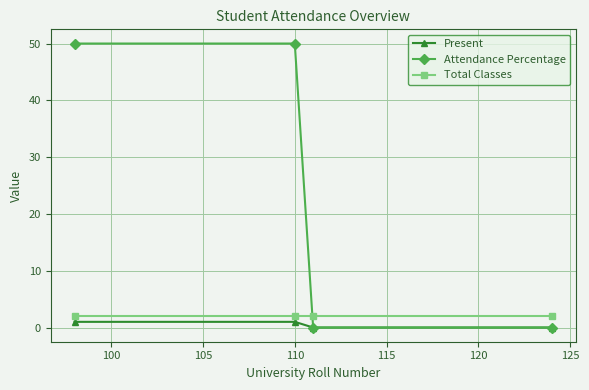

Count the number of categories in the chart.

4